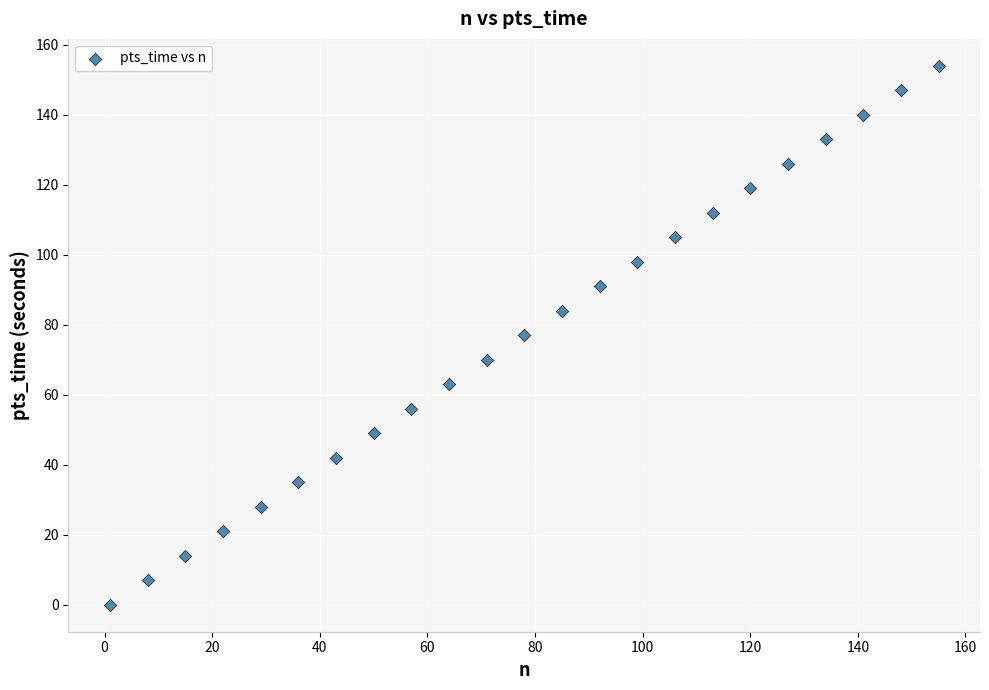

What is the range of Y values (max minus min)?

154